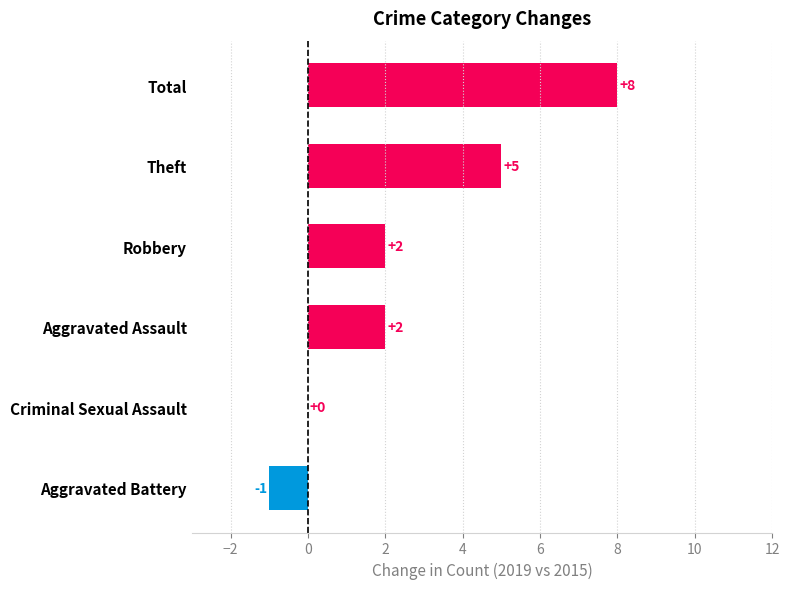

Reading top to bottom, extract all data points from this chart.

Total=8	Theft=5	Robbery=2	Aggravated Assault=2	Criminal Sexual Assault=0	Aggravated Battery=-1